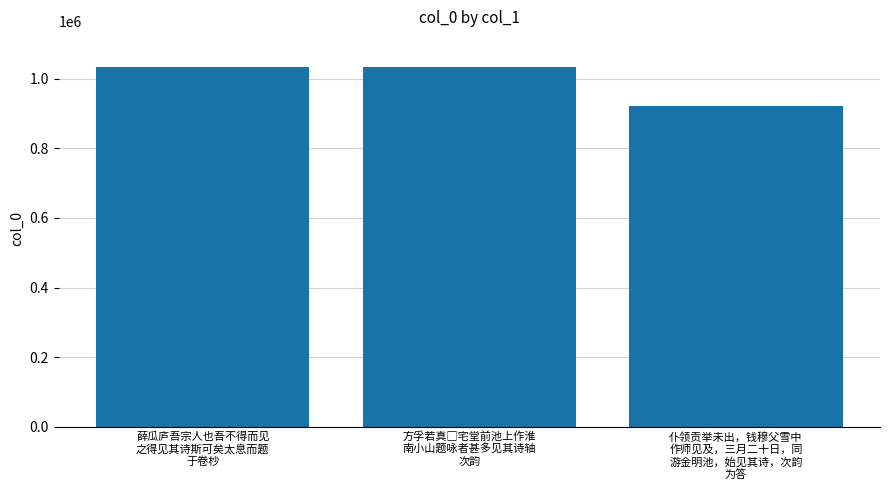

What is the maximum value shown in the chart?

1033316